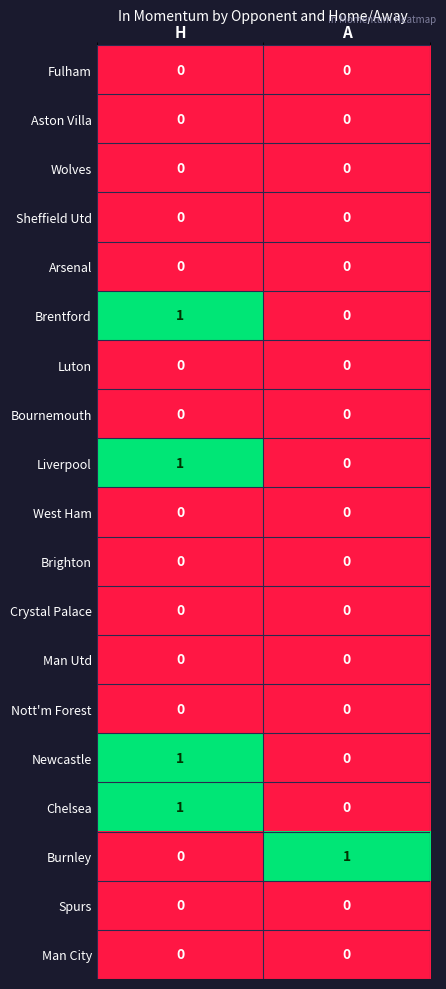

List the labels in order of Liverpool value, smallest first.

A, H